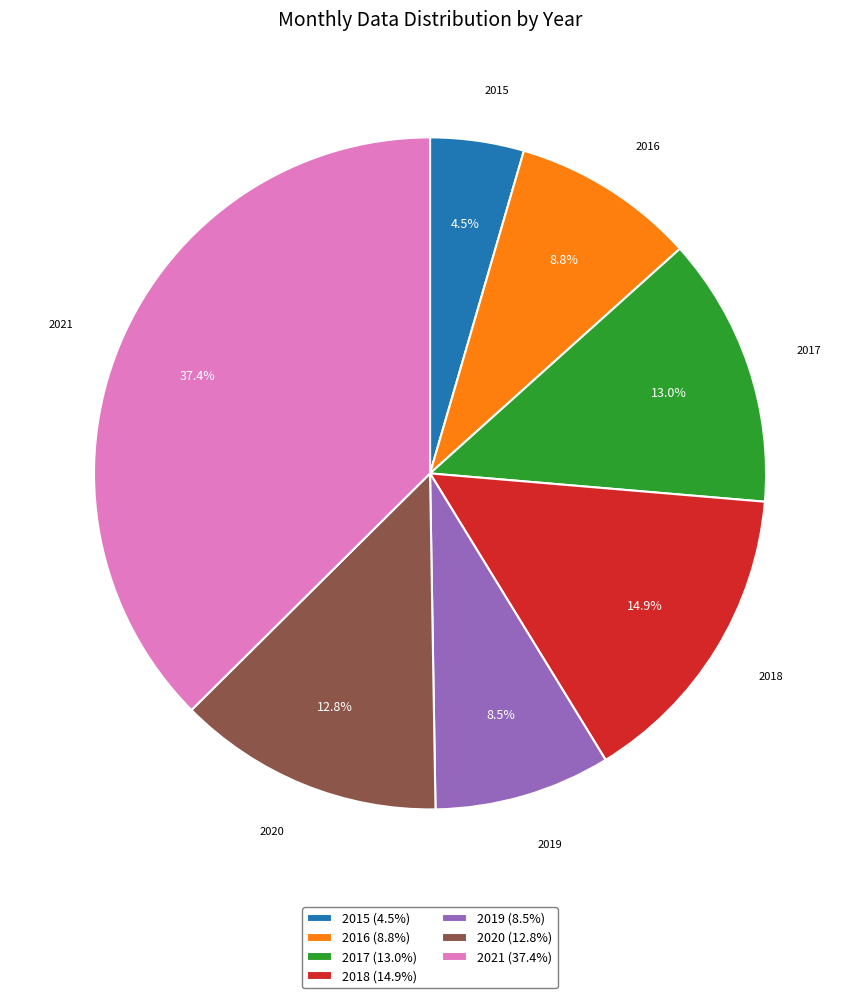

Is there any slice that represents more than half of the pie?

No